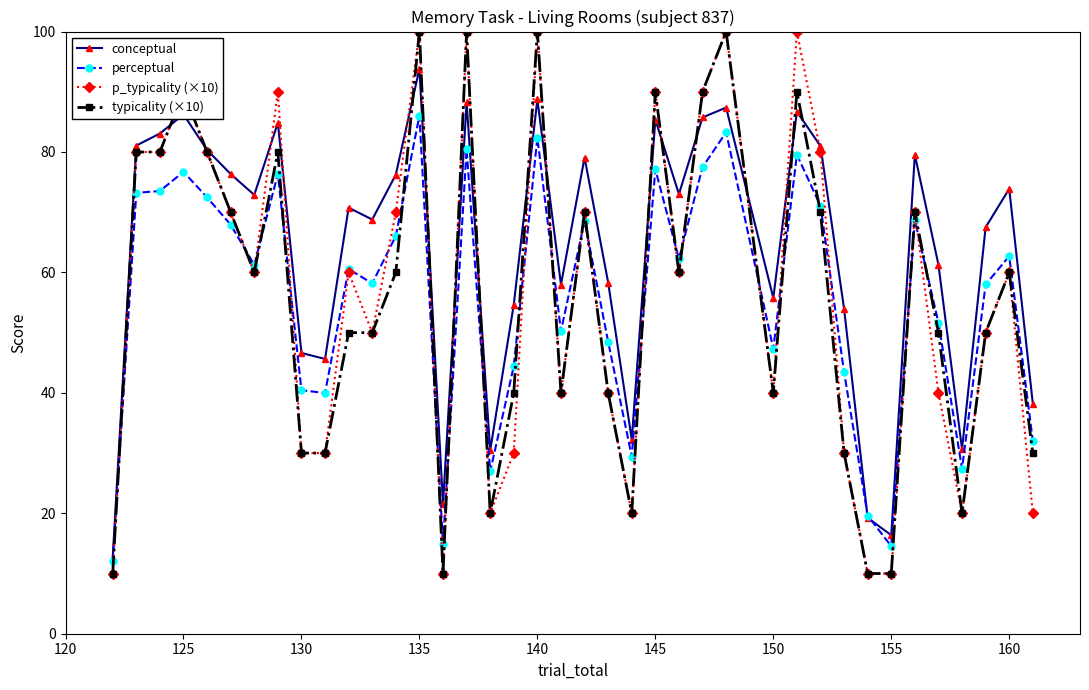

Which series has the largest total across all categories?

conceptual